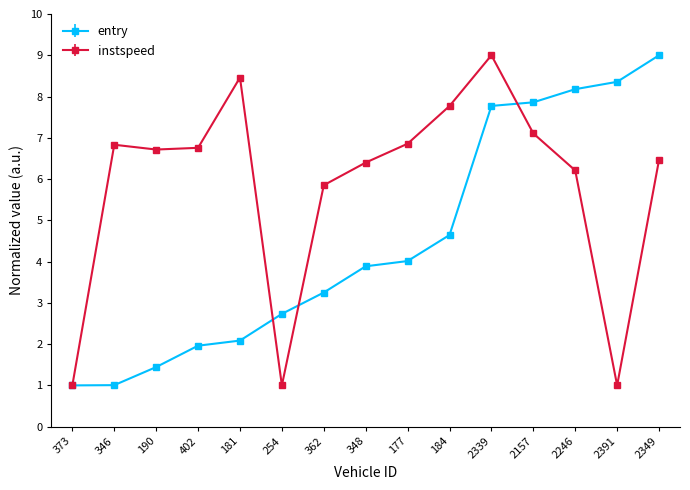

What is the greatest value displayed?

9.0